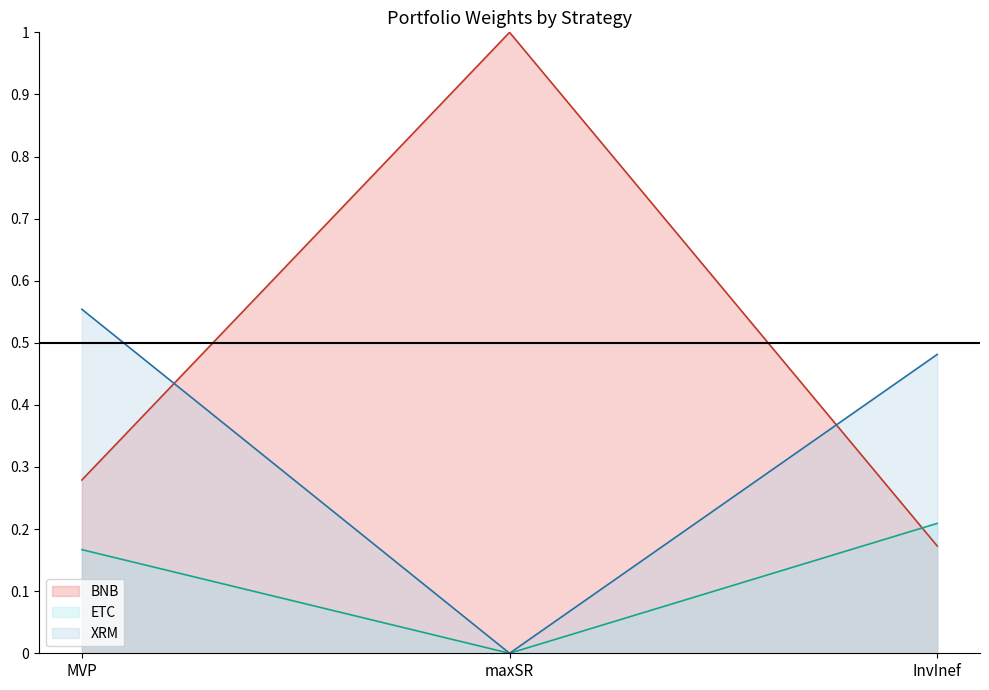

Is the value of ETC at maxSR greater than the value of BNB at InvInef?

No